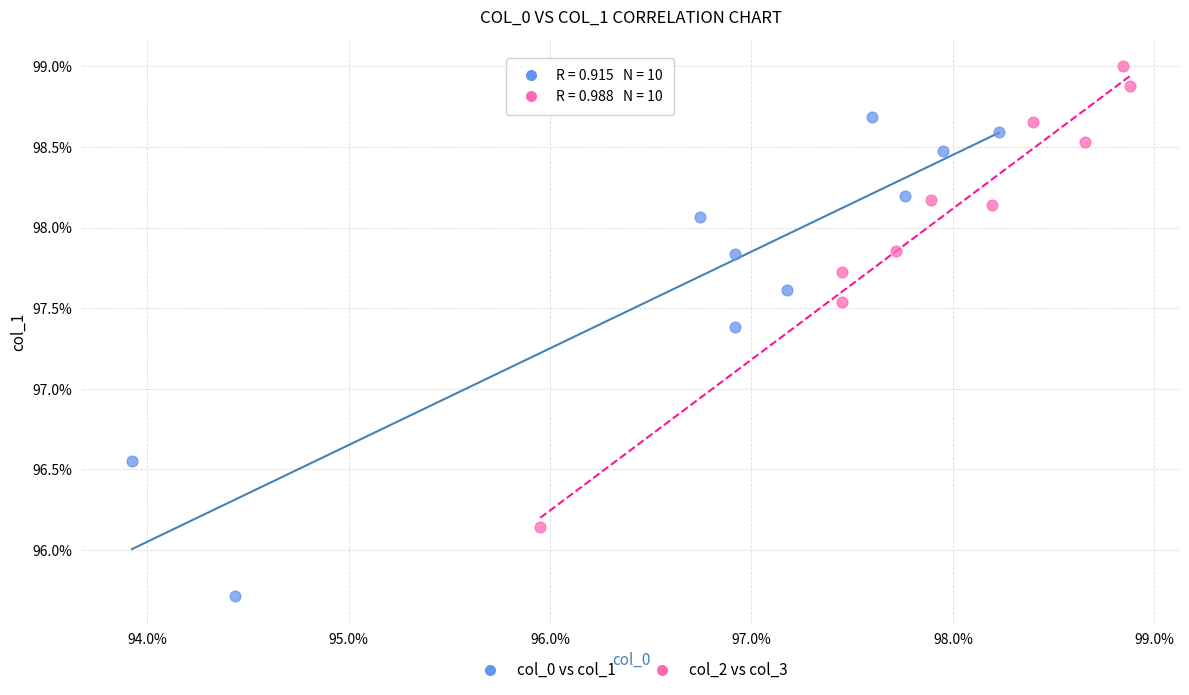

What are all the series names shown in the legend?

col_0 vs col_1, col_2 vs col_3